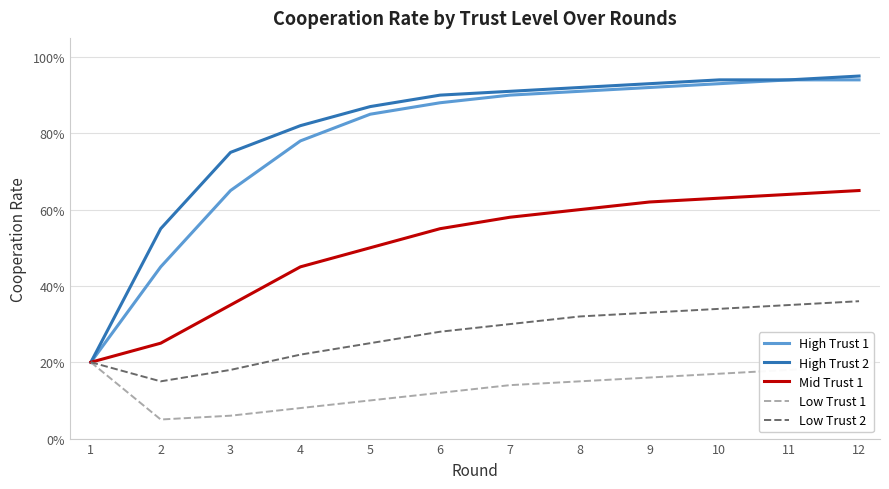

At which label is High Trust 1 closest to 0?

1